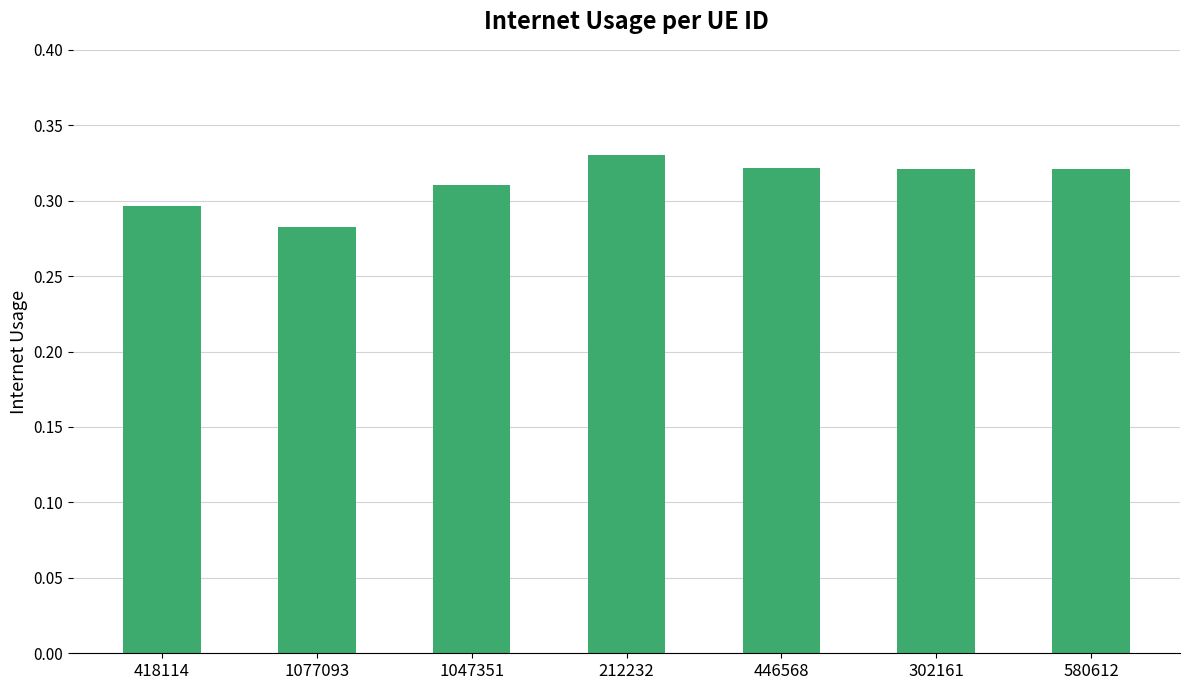

Count the number of categories in the chart.

7